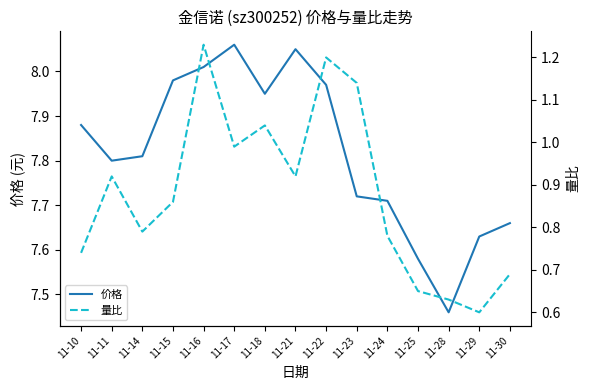

True or false: 量比 and 价格 cross at least once.

False